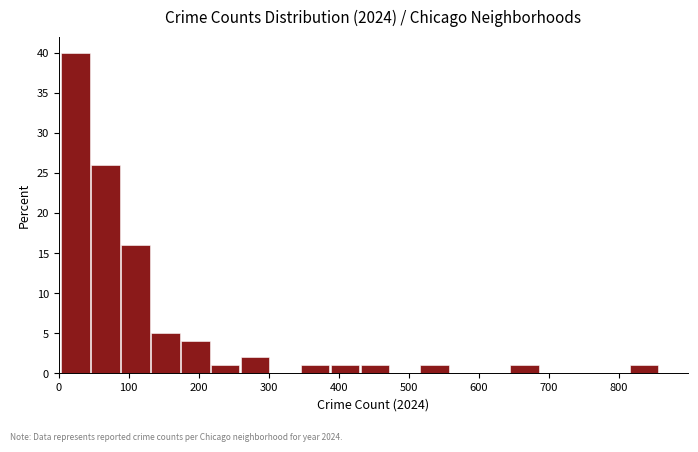

Reading left to right, transcribe this chart: for each bar, give the range it covers on the x-axis and its height. Neither the bar edges nor the heights are printed on the chart, so give them approximately, as read against the axes.

0 to 50: 40
50 to 90: 26
90 to 130: 16
130 to 170: 5
170 to 220: 4
220 to 260: 1
260 to 300: 2
300 to 350: 0
350 to 390: 1
390 to 430: 1
430 to 470: 1
470 to 520: 0
520 to 560: 1
560 to 600: 0
600 to 640: 0
640 to 690: 1
690 to 730: 0
730 to 770: 0
770 to 820: 0
820 to 860: 1